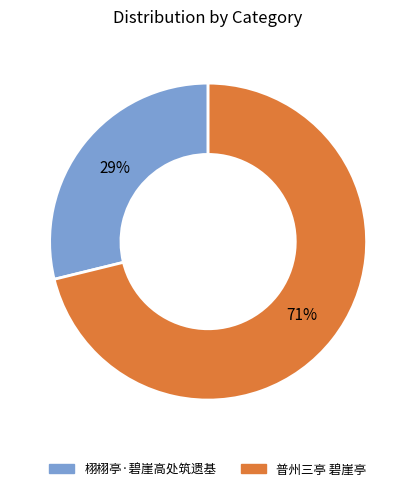

Count the number of slices in the pie.

2